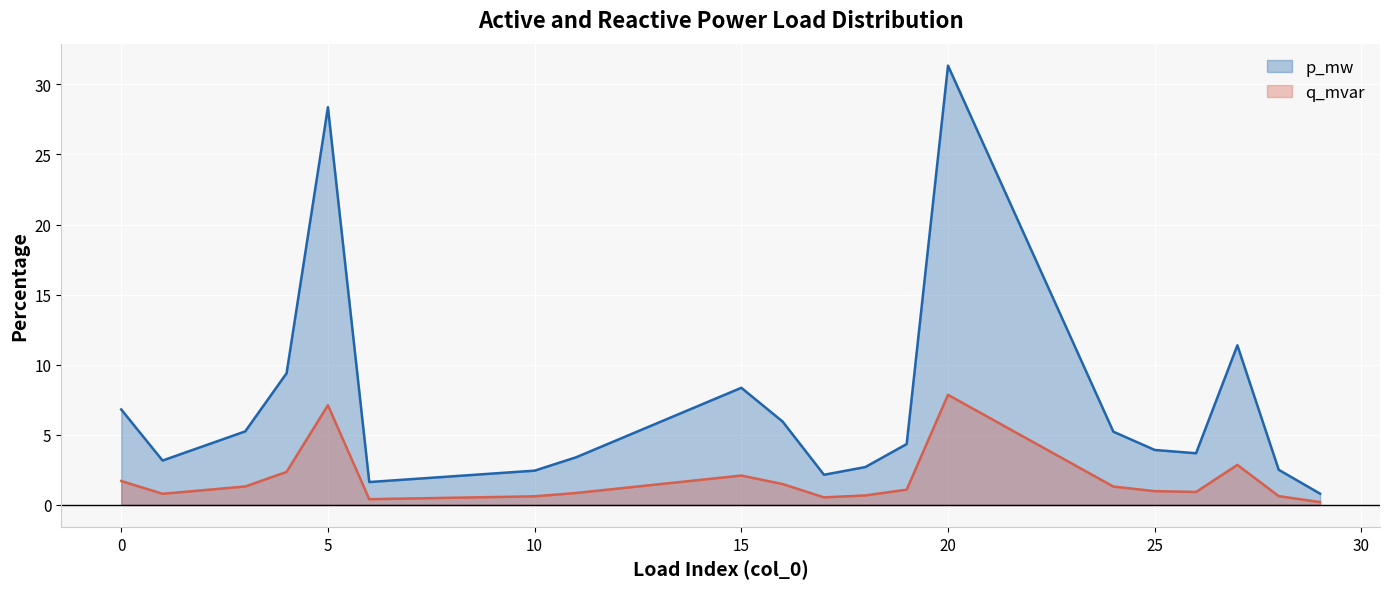

What is the maximum value shown in the chart?

31.3